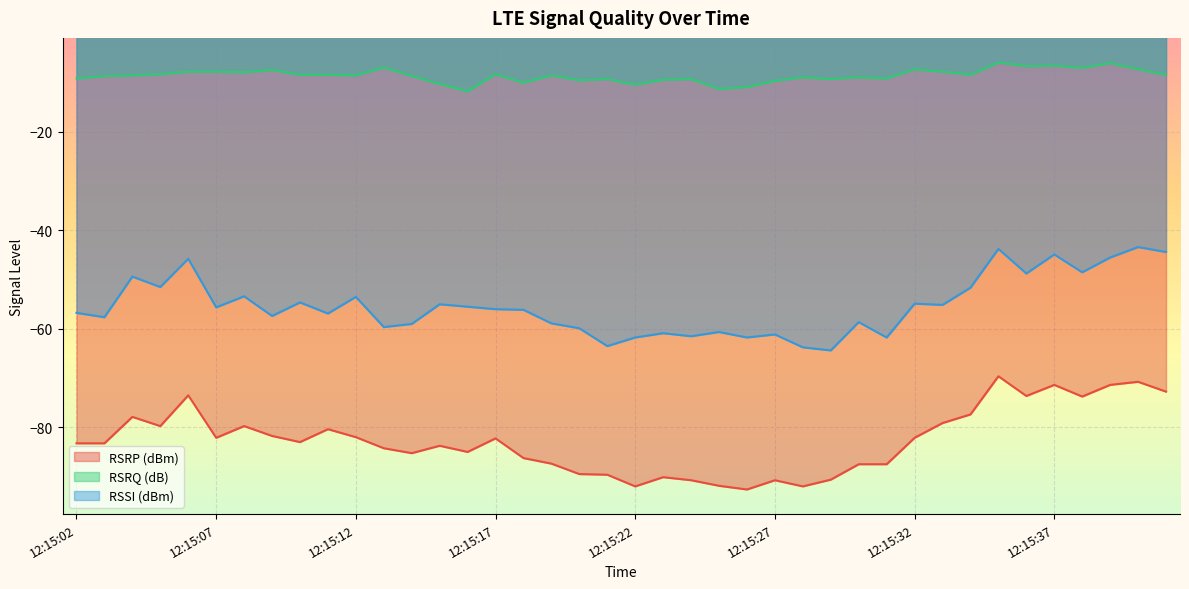

True or false: RSSI (dBm) and RSRQ (dB) intersect in this chart.

False